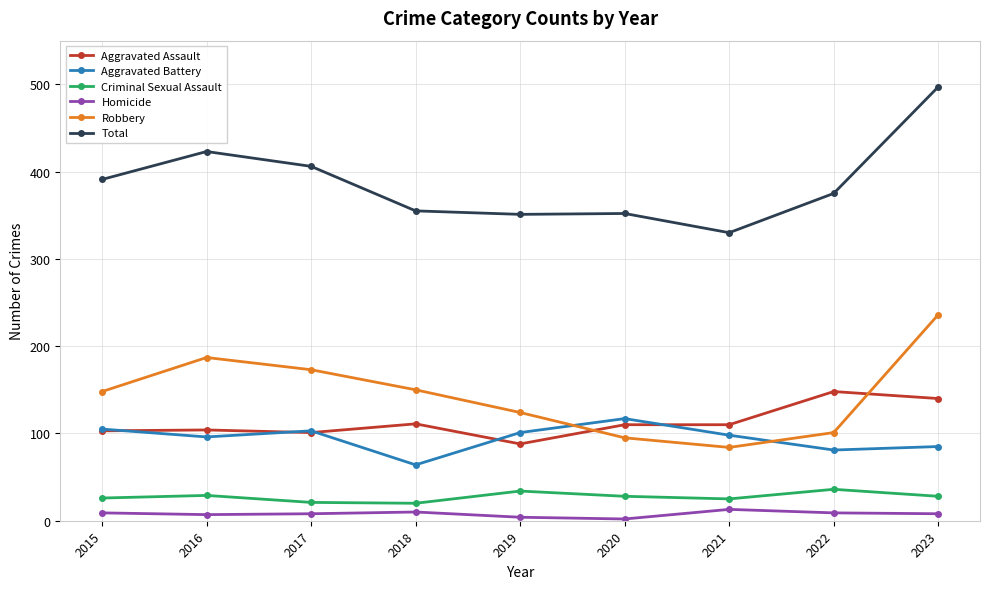

The value of Criminal Sexual Assault at 2023 is 28. True or false?

True